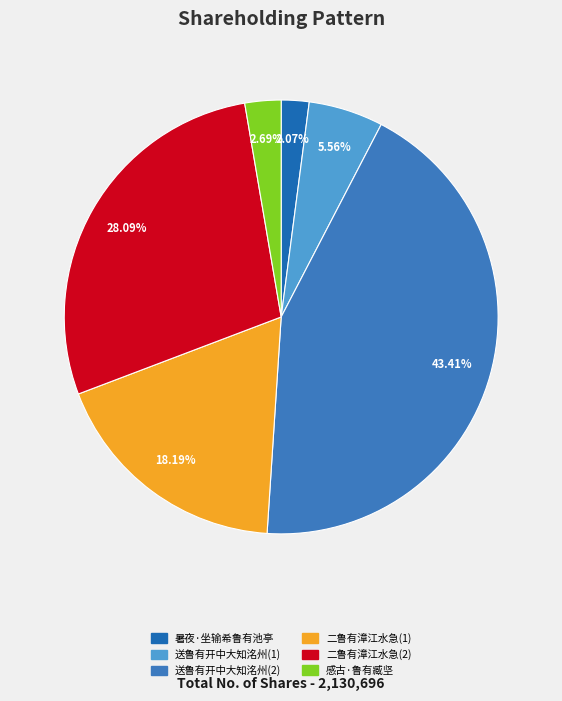

How many segments does this pie chart have?

6